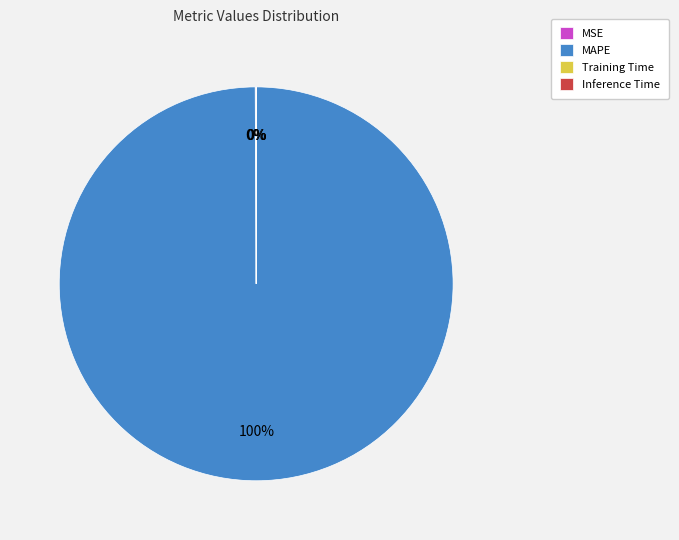

To the nearest percent, what is the average slice percentage?

25%